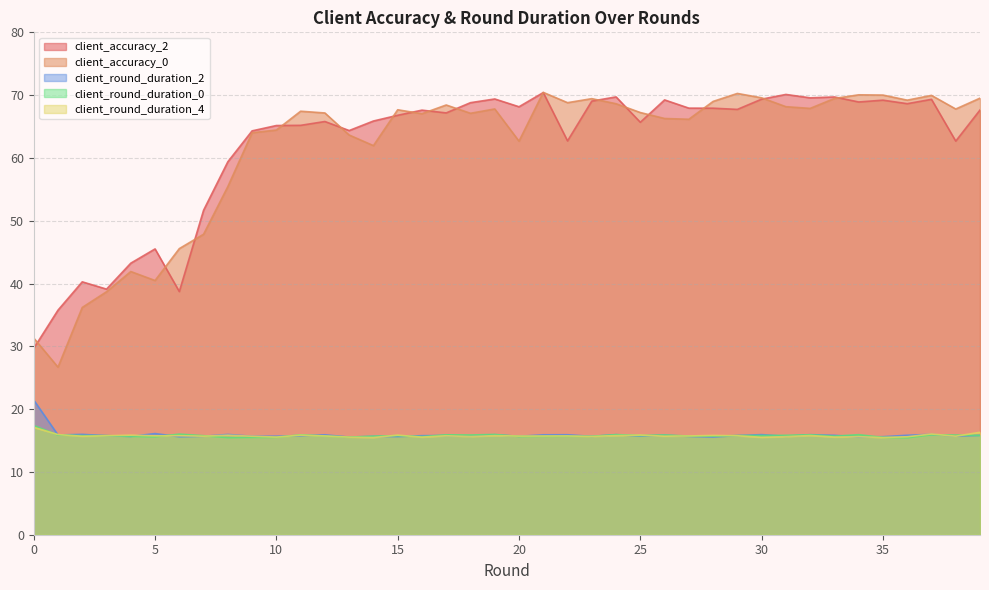

What is the lowest value of the client_round_duration_4 series?

15.5